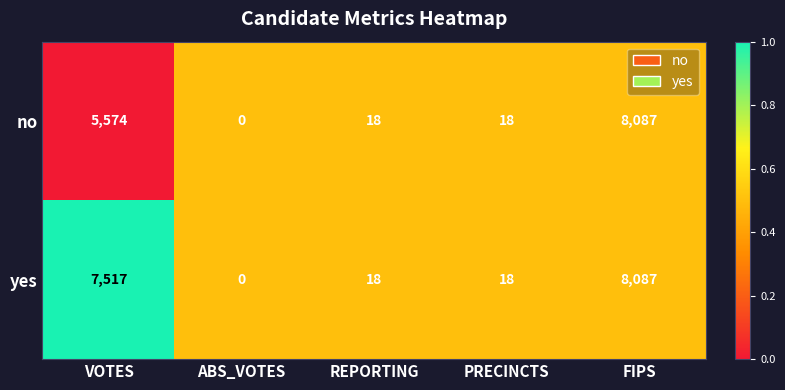

List the series in order of their overall mean, lowest first.

no, yes